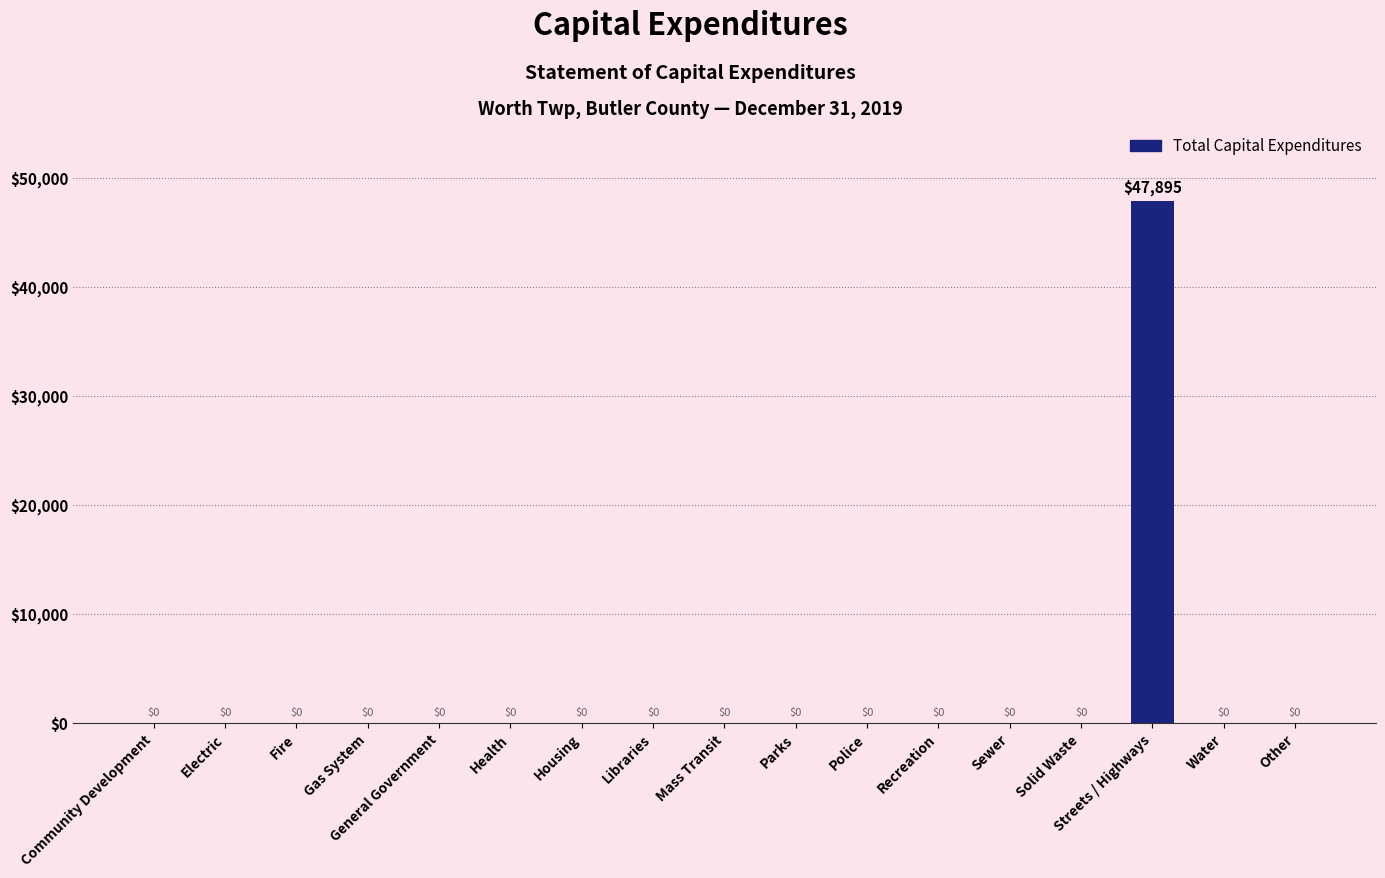

What is the maximum value shown in the chart?

47895